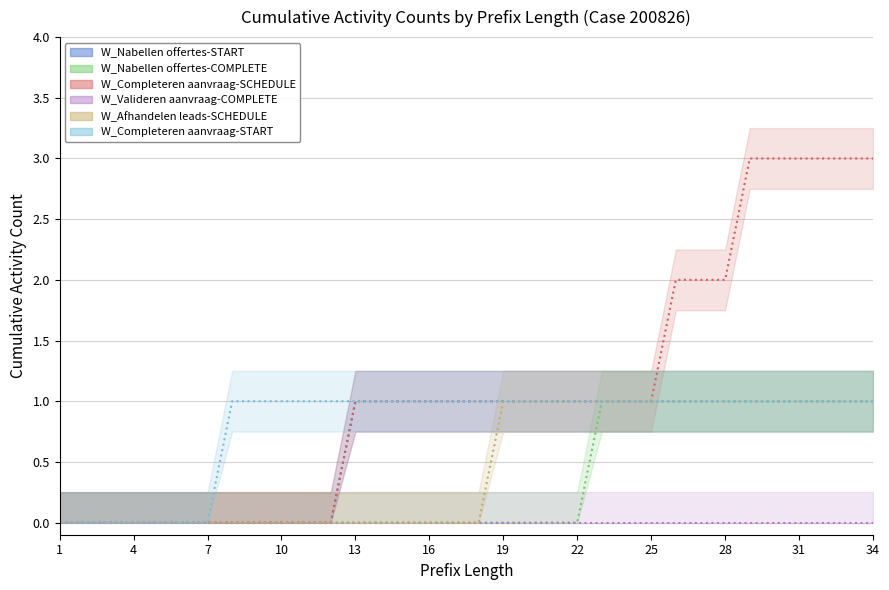

True or false: W_Nabellen offertes-START and W_Afhandelen leads-SCHEDULE intersect in this chart.

False